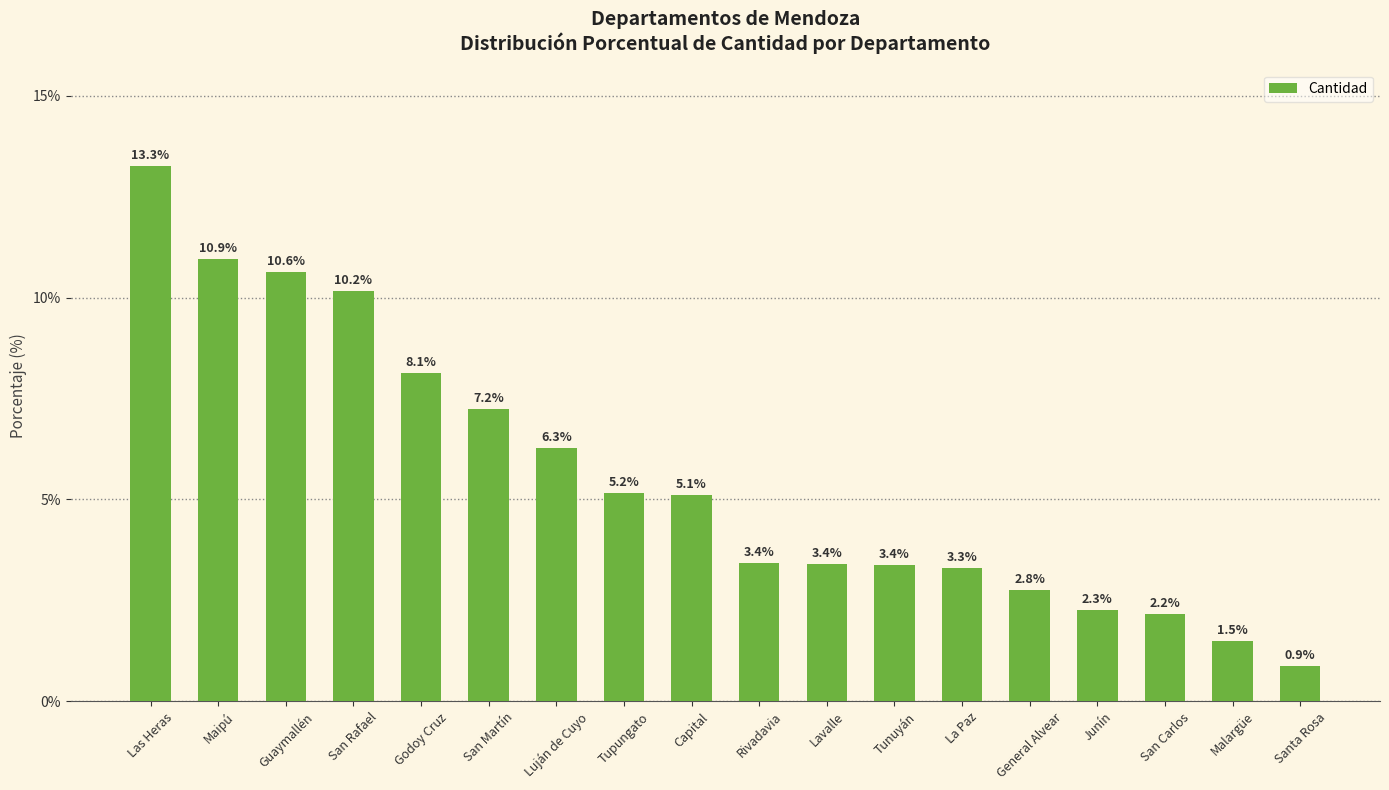

At which category does the chart reach its minimum across all series?

Santa Rosa